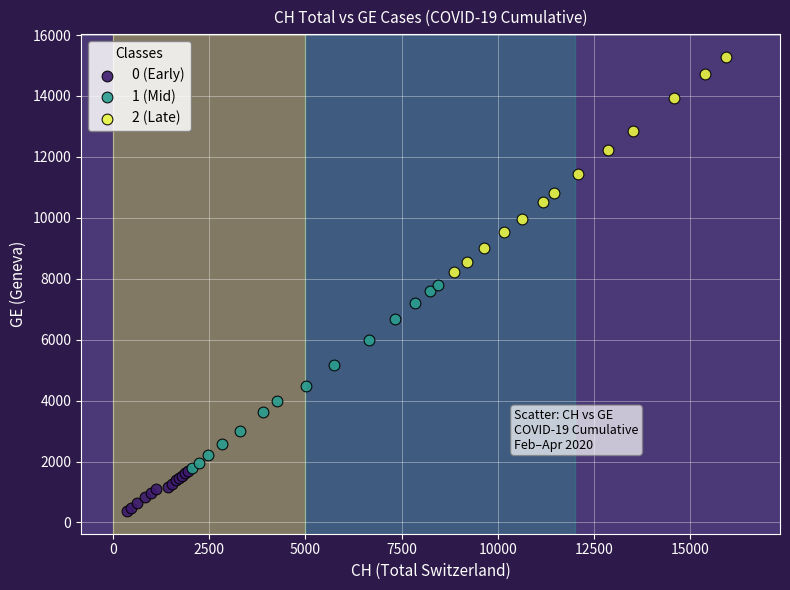

Which series contains the highest Y value?

2 (Late)